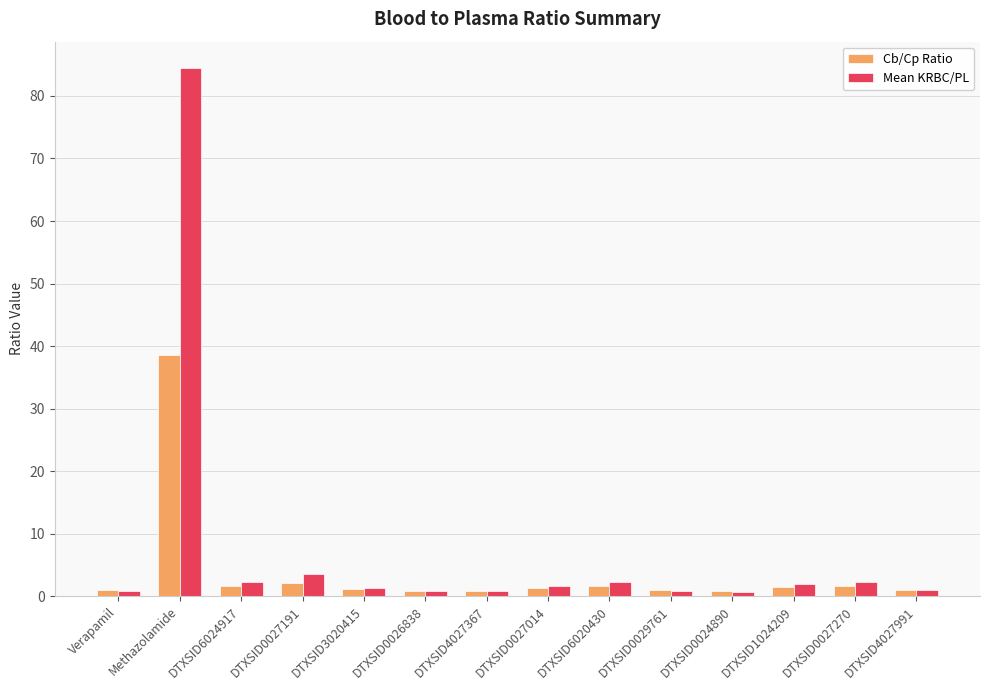

How many data points does each series have?

14